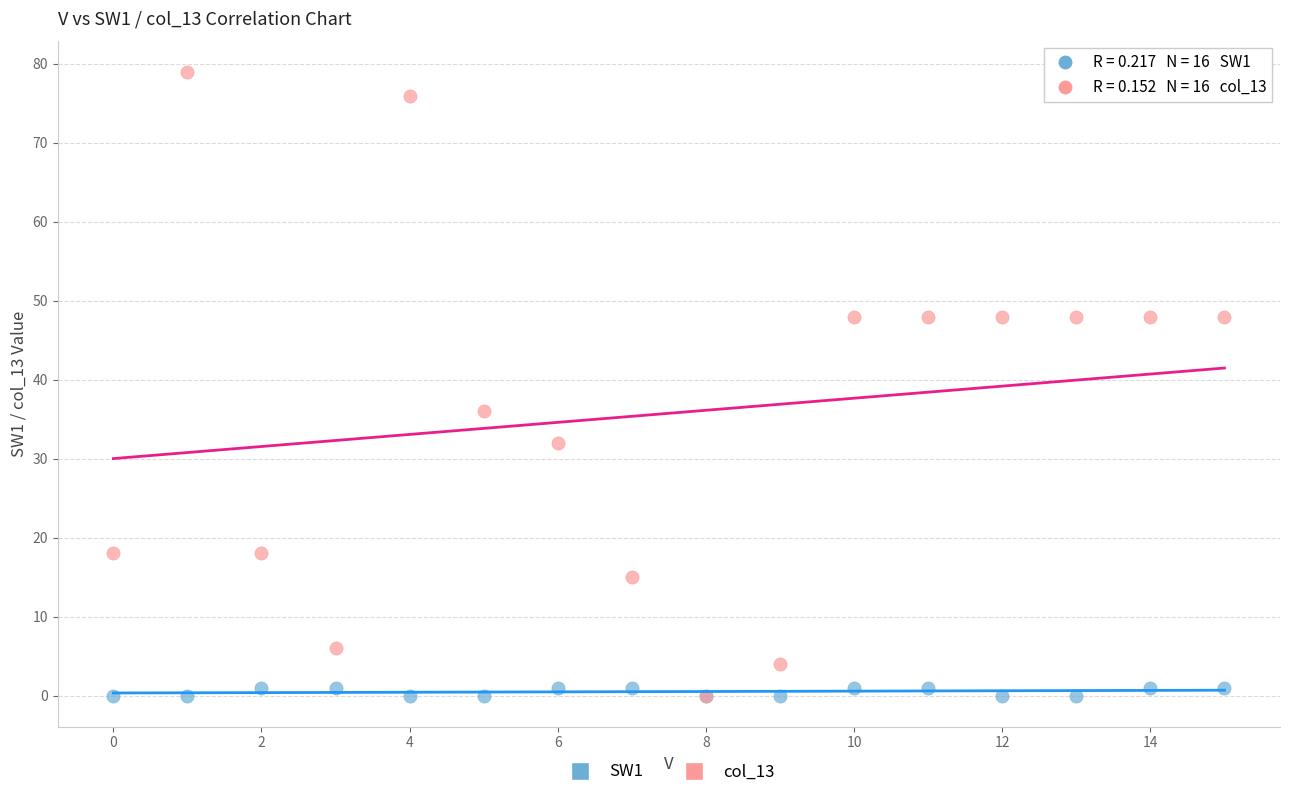

Across all series, what Y value is closest to 39?

36